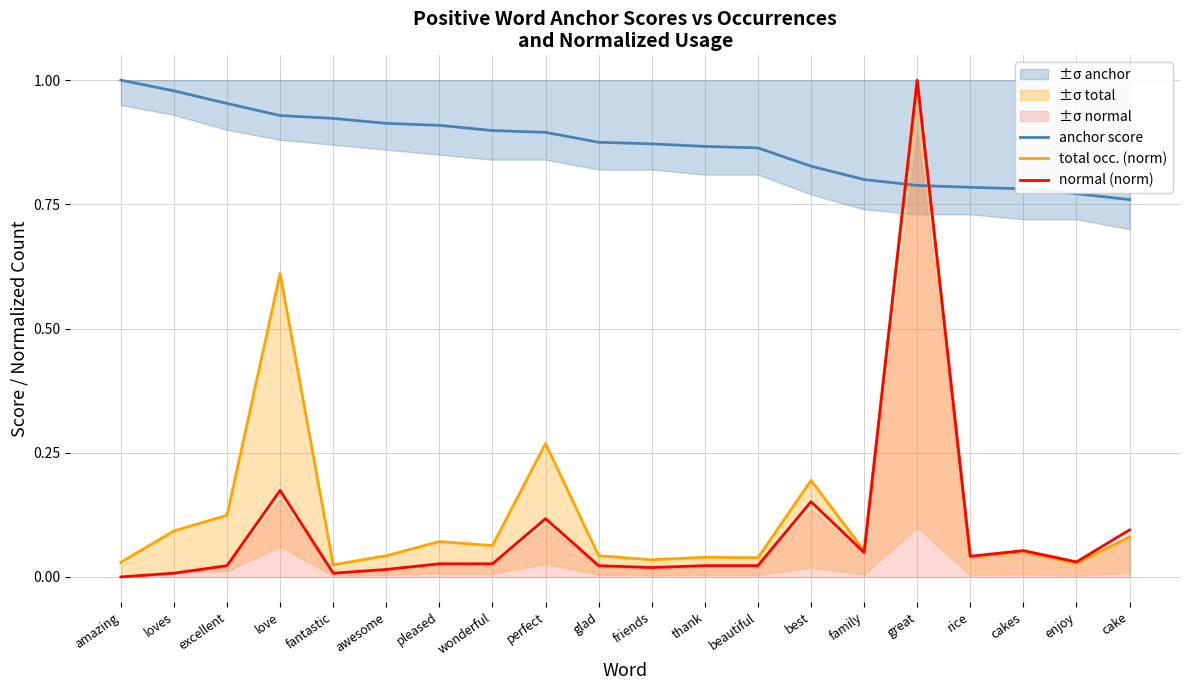

What is the label of the 12th point from the right?

perfect